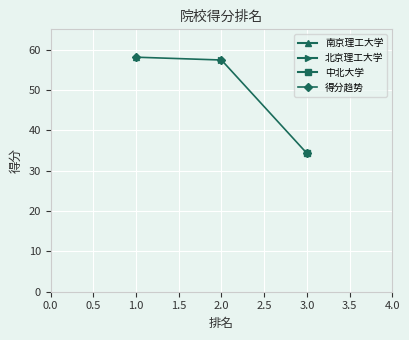

What is the maximum value for 得分趋势?

58.1